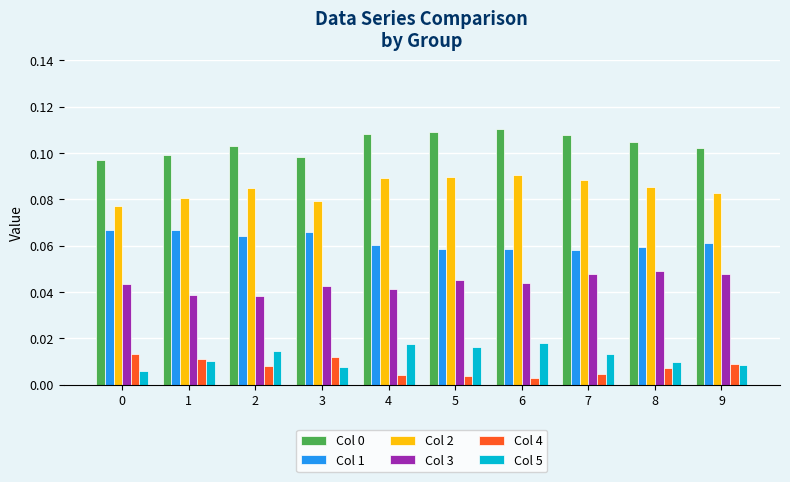

True or false: Col 2 has a value of 0.0 at 8.

False